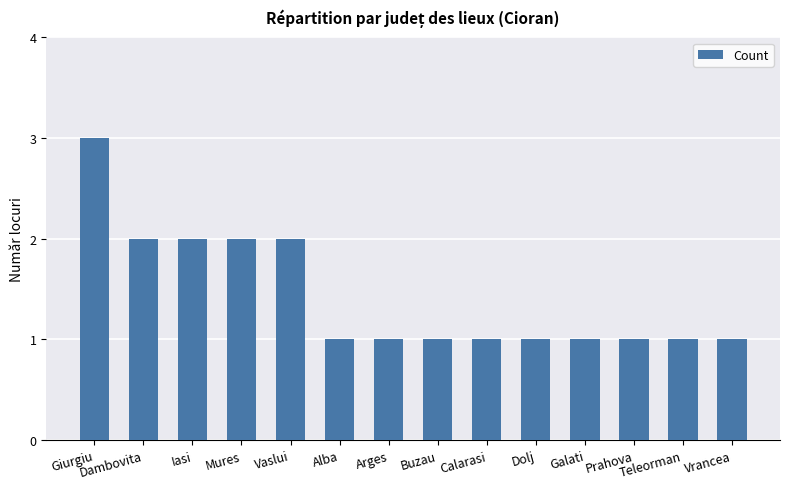

Between Galati and Mures, which is larger?

Mures